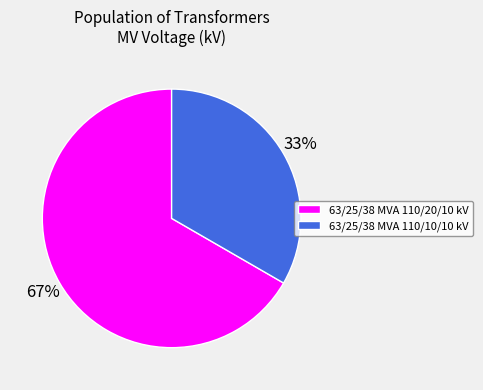

Do 63/25/38 MVA 110/10/10 kV and 63/25/38 MVA 110/20/10 kV together represent more than half of the pie?

Yes